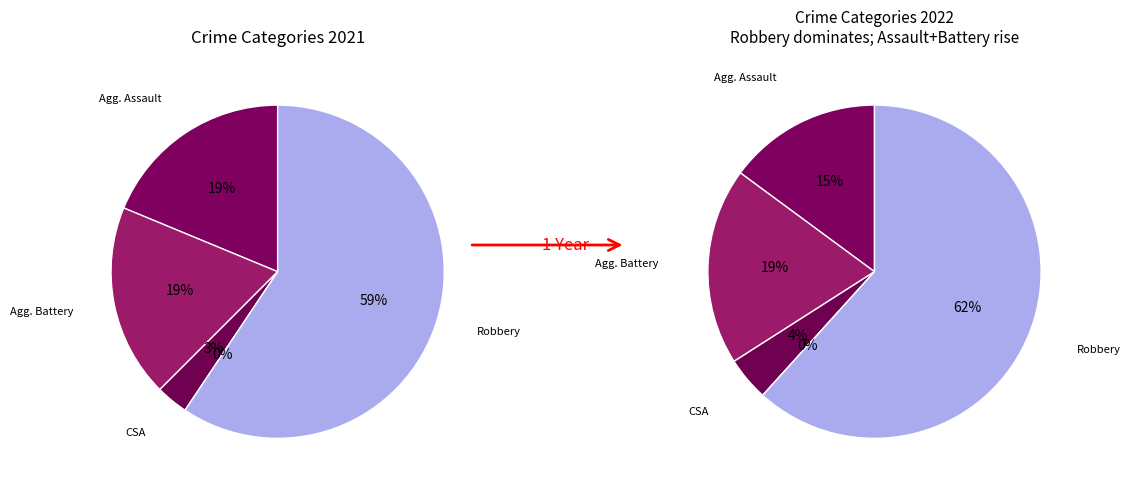

How many segments does this pie chart have?

5